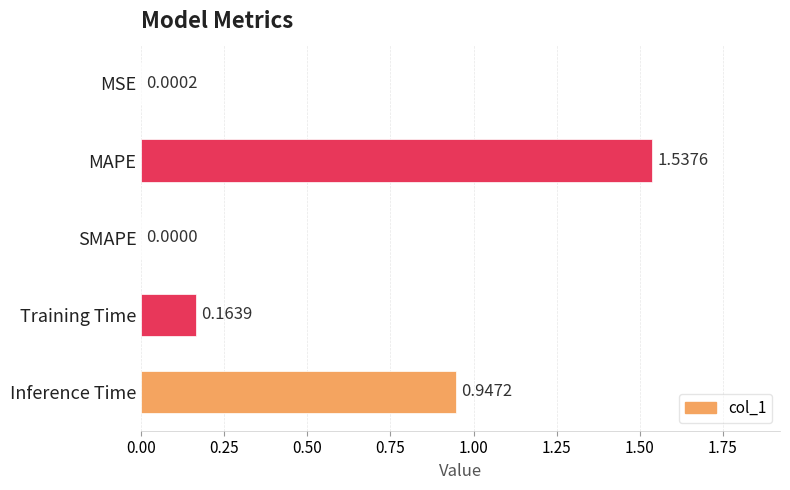

What is the change in value from SMAPE to Inference Time?

+0.9